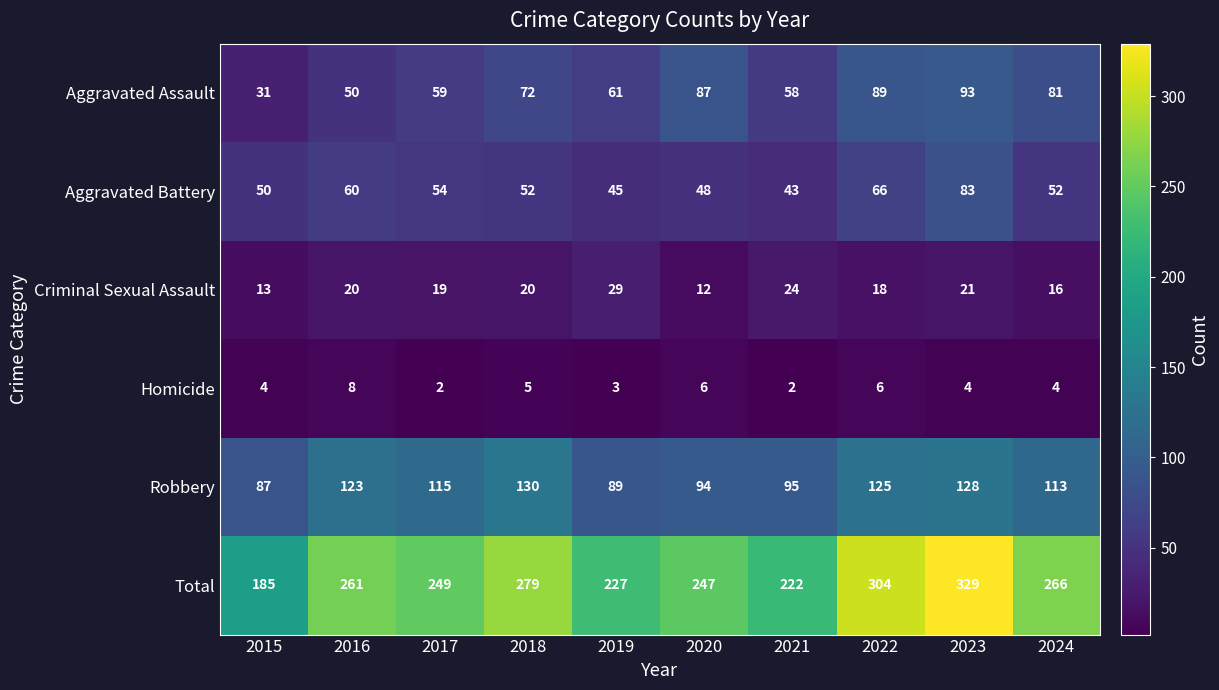

Is the value of Criminal Sexual Assault at 2023 greater than the value of Aggravated Battery at 2024?

No